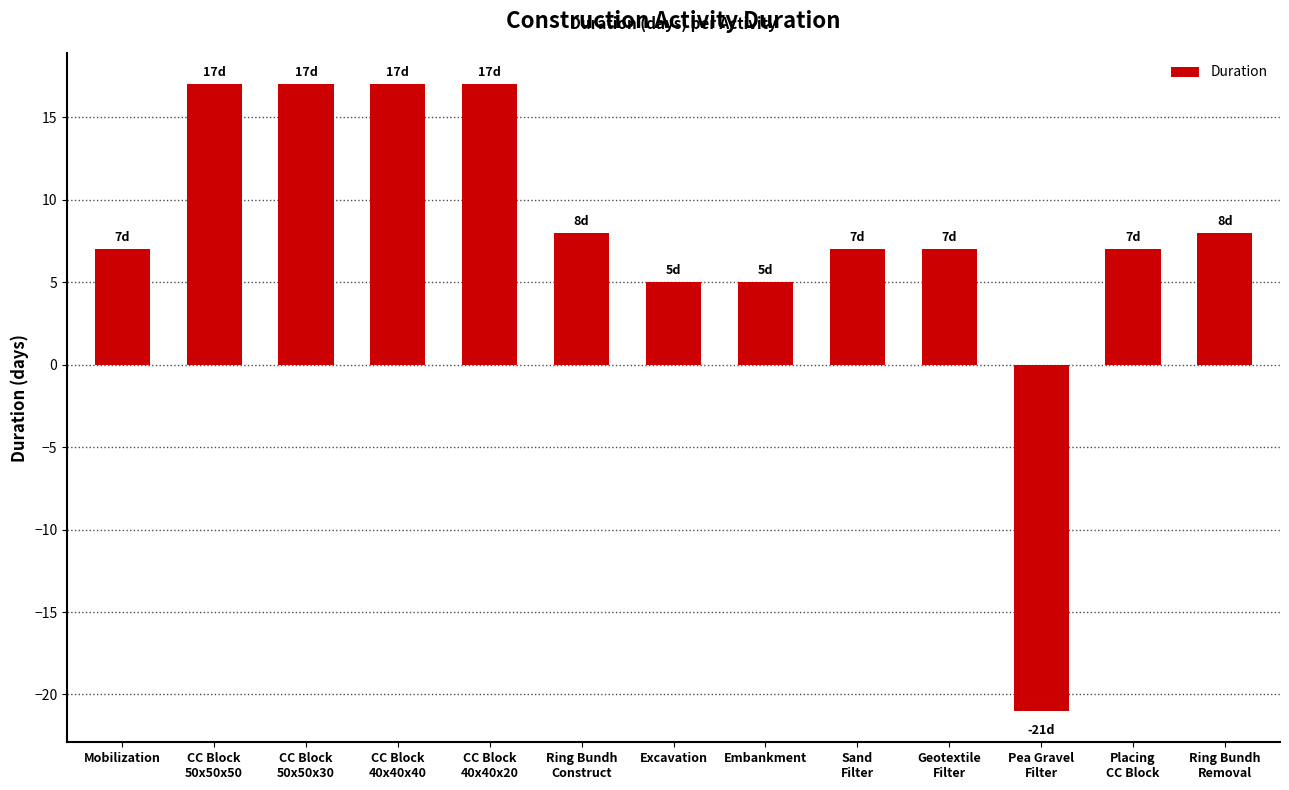

How many bars are there in total?

13